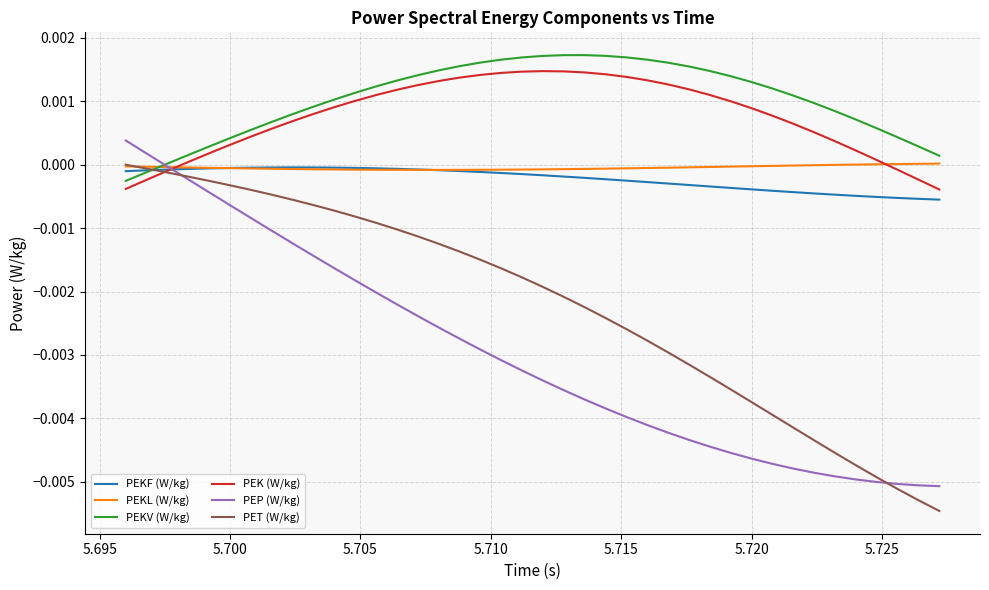

Does the chart display data point markers on the line(s)?

No